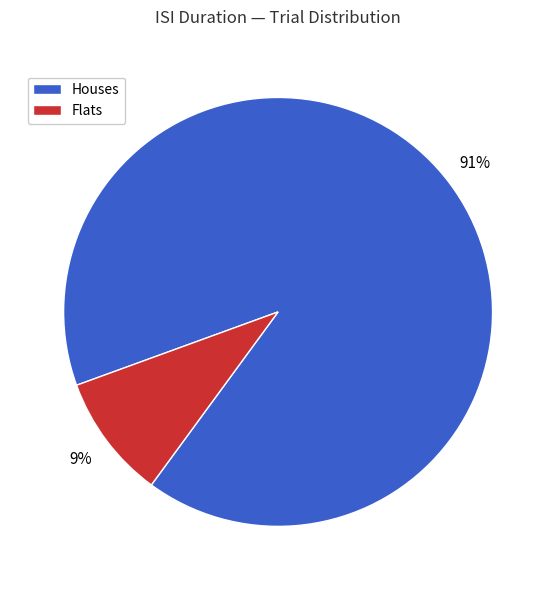

Does any single category account for the majority?

Yes